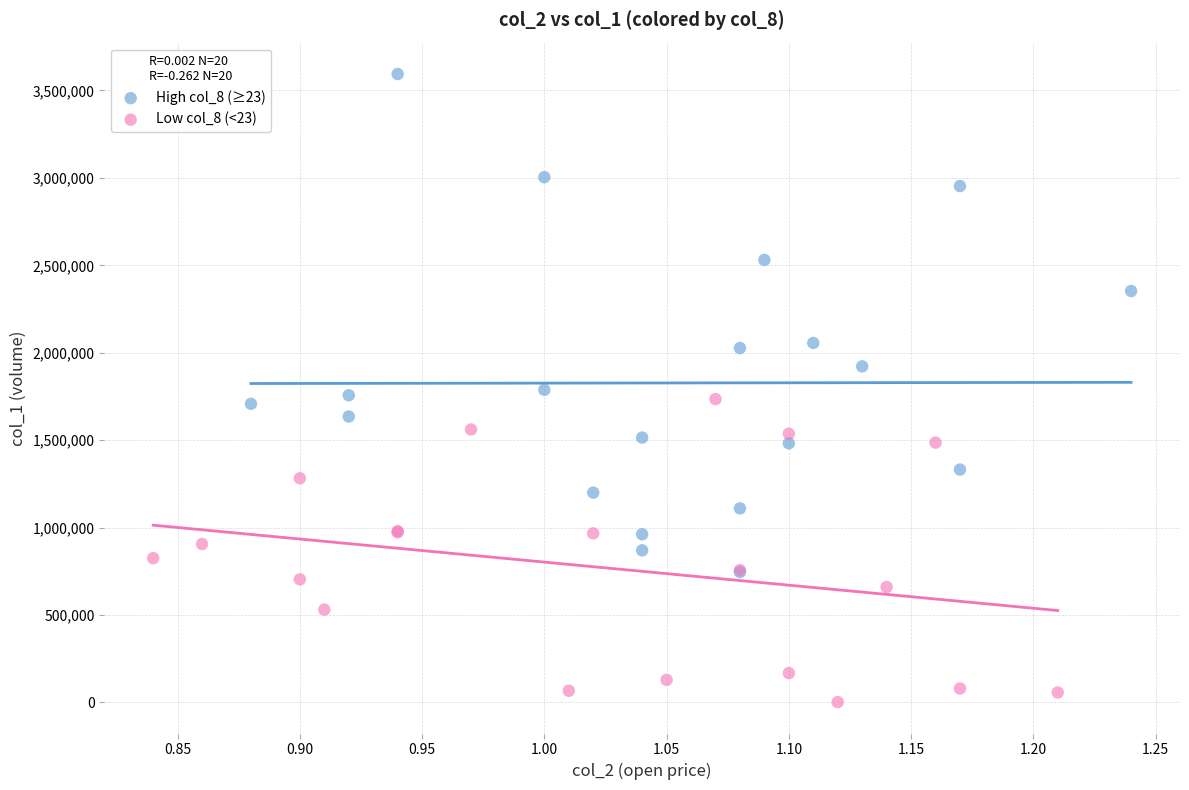

Which series has the largest Y range (max minus min)?

High col_8 (≥23)